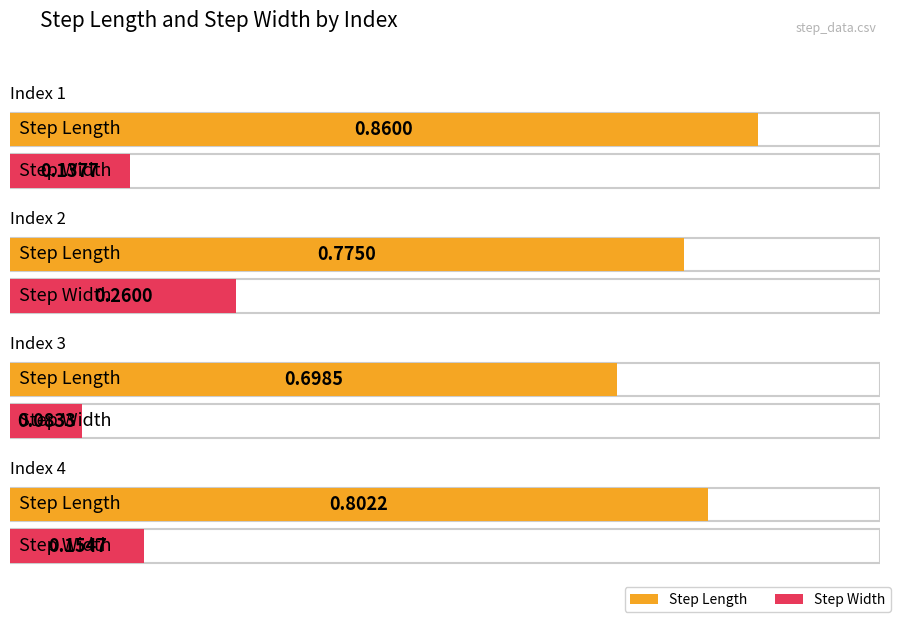

What is the value of the step_width bar at the 1st from the left?

0.1